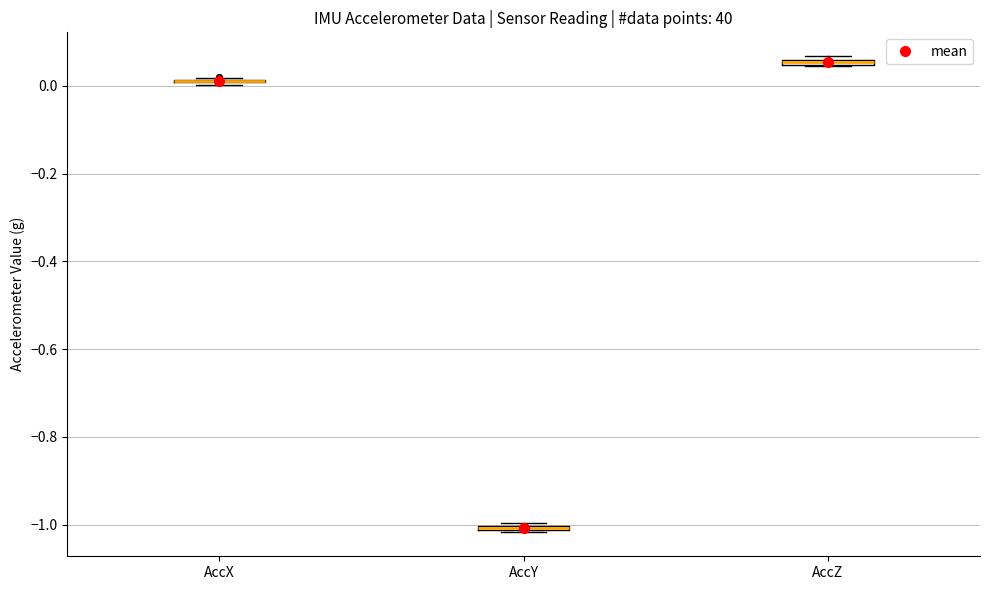

Where is the lower edge of the box for AccY on the y-axis? The values are not printed on the chart, so give them approximately, as read against the axis.

-1.02